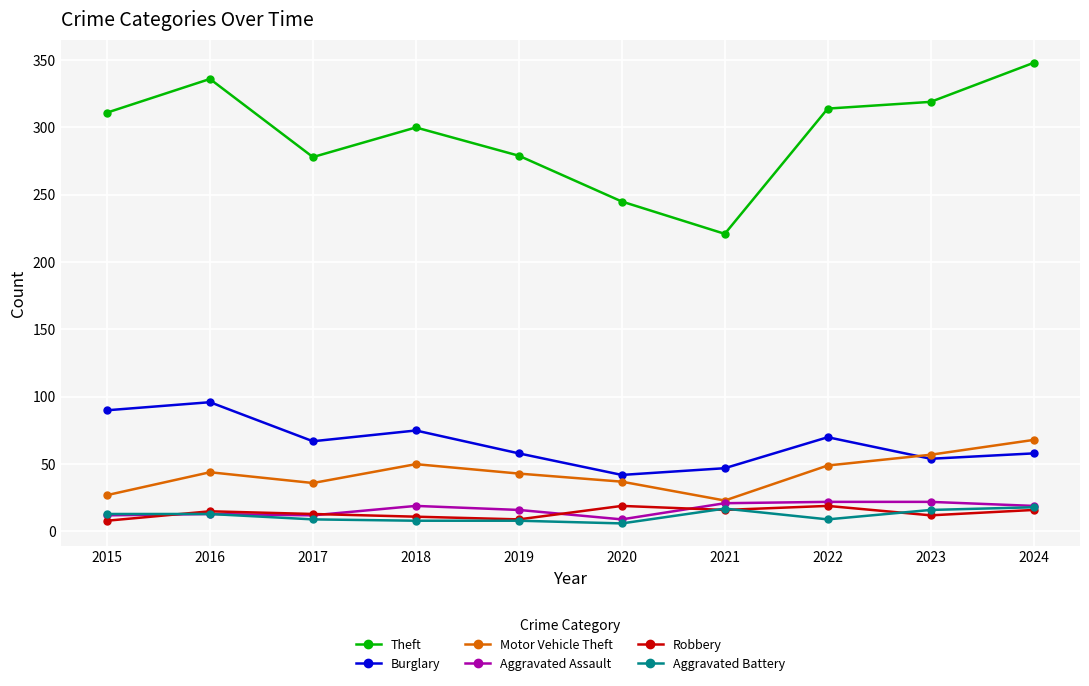

The Motor Vehicle Theft series shows 36 at 2017. True or false?

True